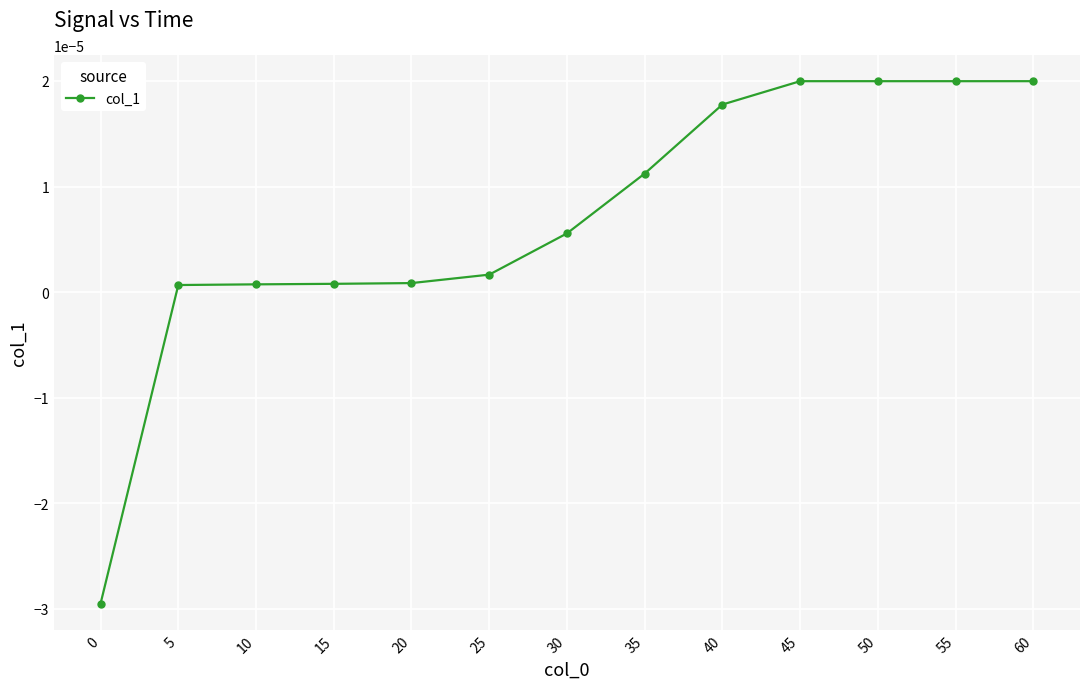

Between 30 and 60, which is larger?

60